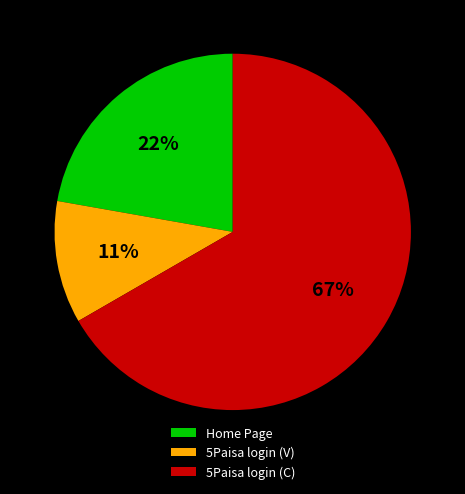

To the nearest percent, what is the average slice percentage?

33%